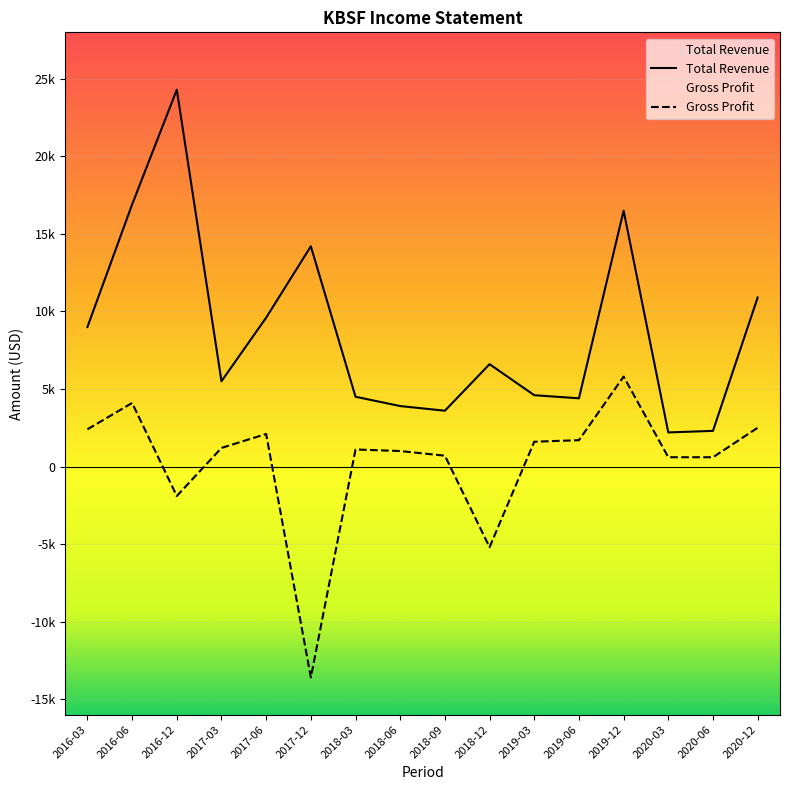

What is the sum of all Total Revenue values?

139000